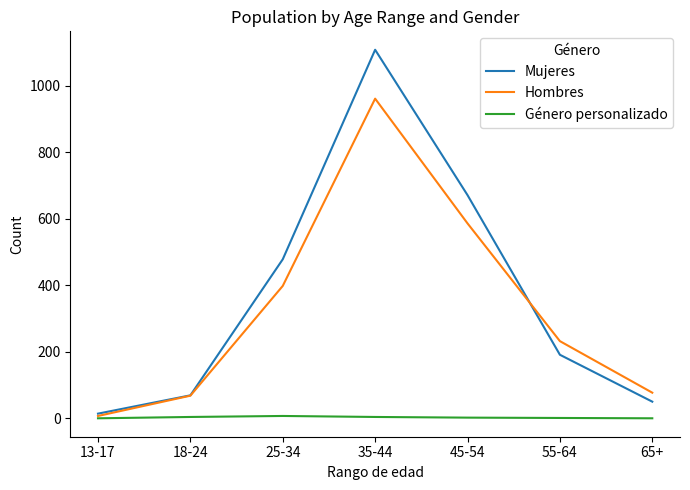

What is the minimum value for Hombres?

7